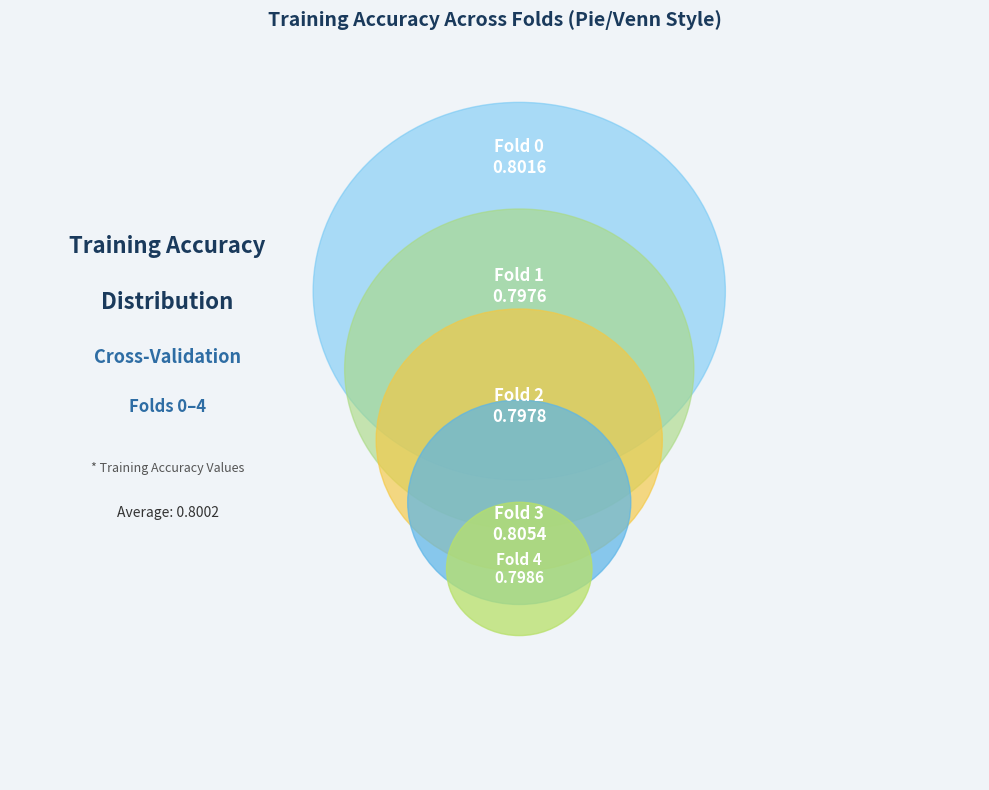

Count the number of slices in the pie.

5